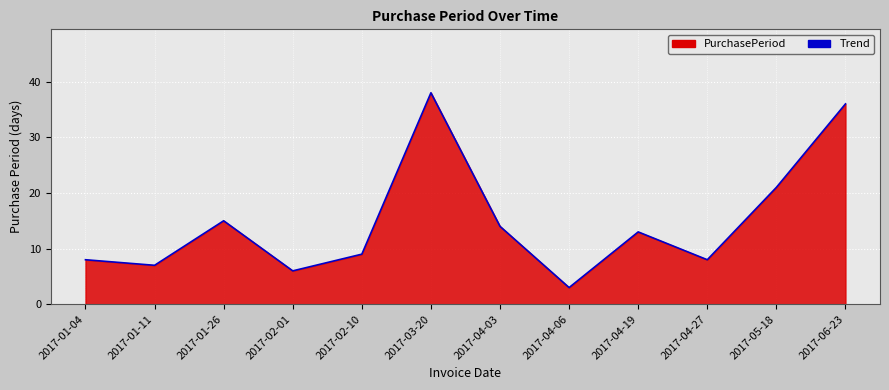

How many lines are shown in the chart?

1